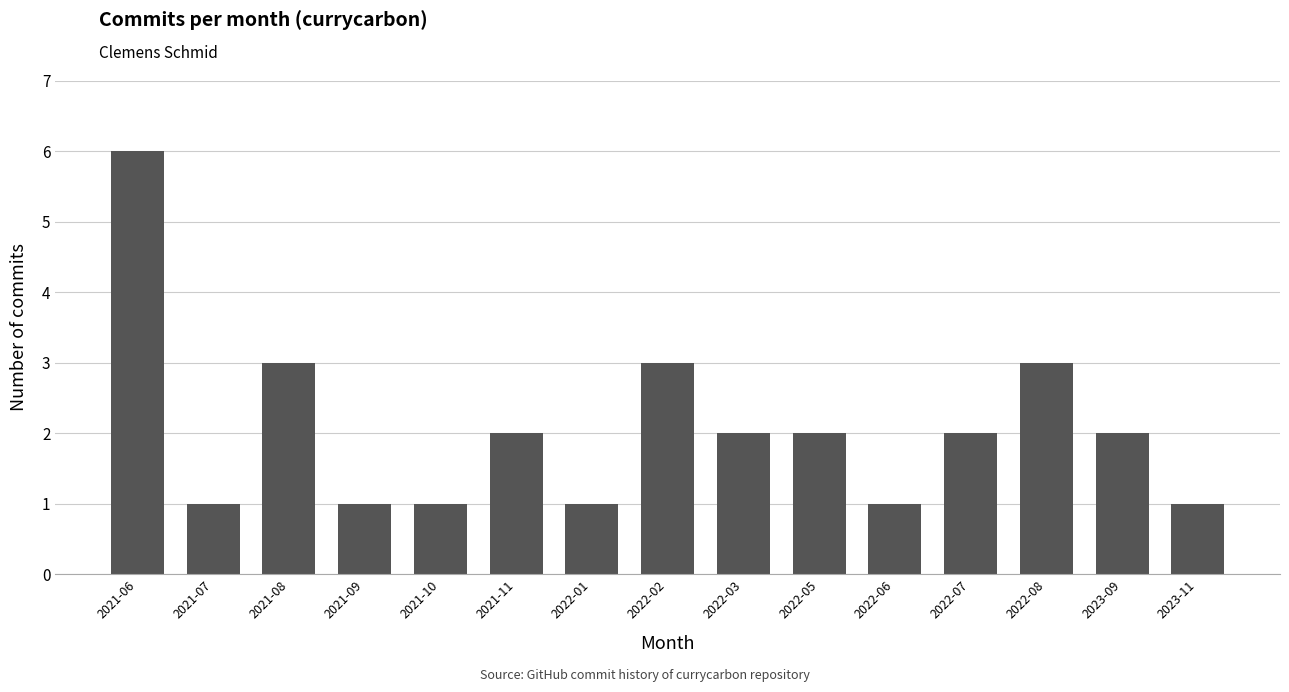

What is the difference between the maximum and minimum values?

5